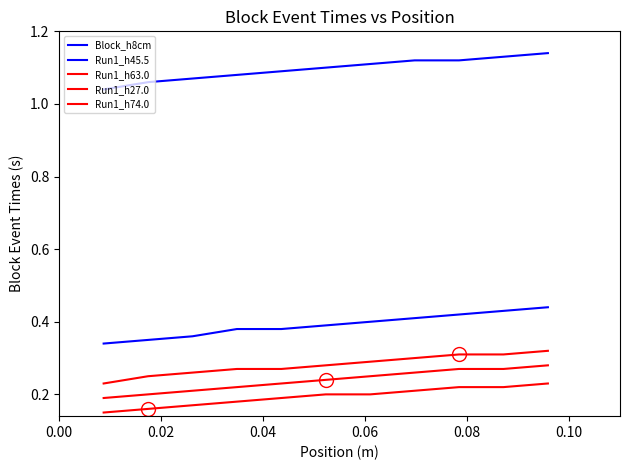

How many lines are shown in the chart?

5